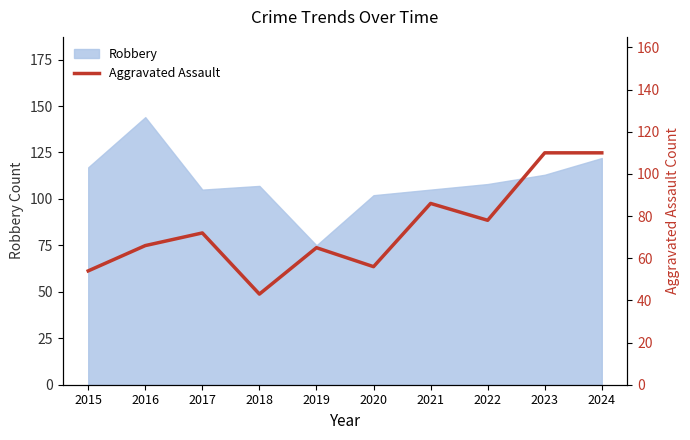

How many interior local valleys (lower than both neighbors) does the data have?

3